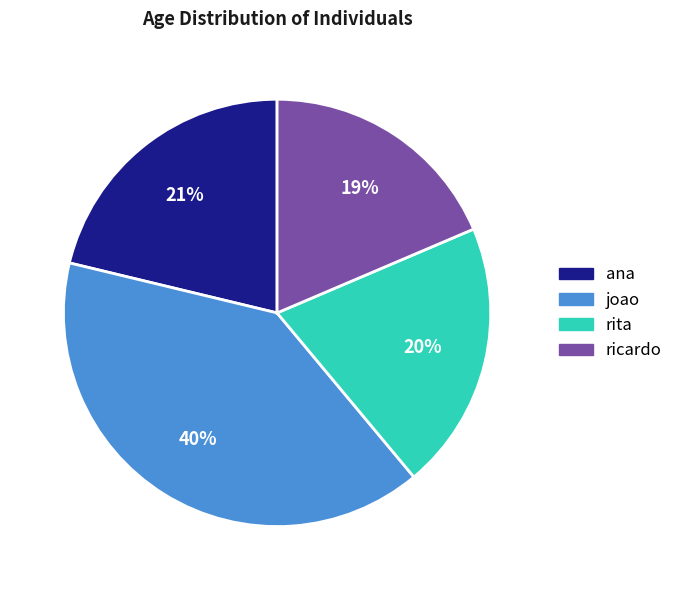

Is the sum of ricardo and ana greater than half?

No